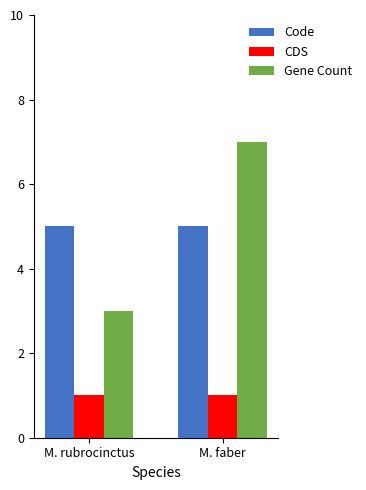

Between M. rubrocinctus and M. faber, which series saw the biggest shift?

Gene Count